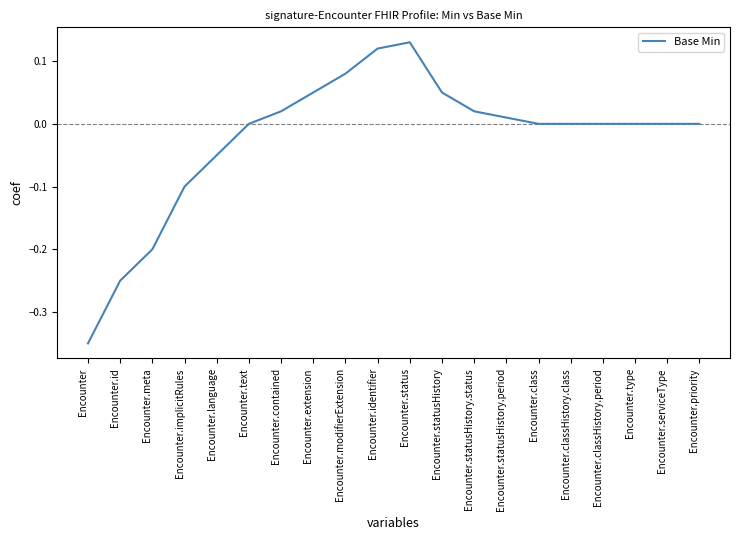

True or false: the data shows -0.2 at Encounter.meta.

True